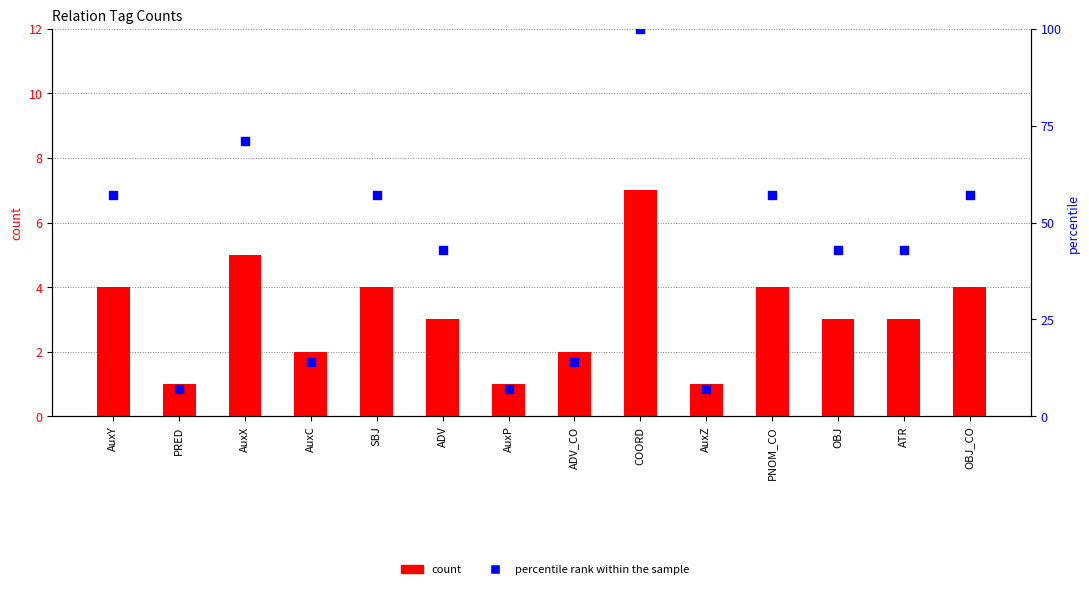

Is the value of percentile rank within the sample at AuxX greater than the value of count at ADV_CO?

Yes